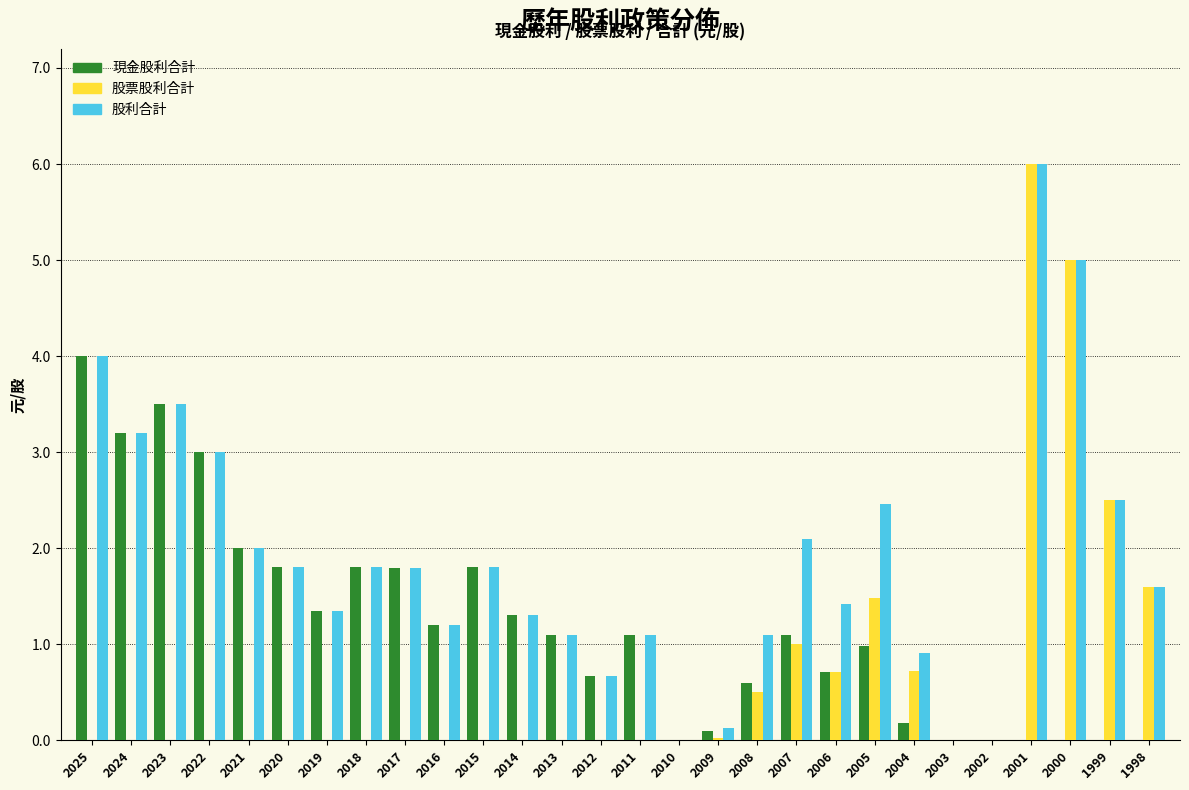

The 現金股利合計 series shows 1.3 at 2014. True or false?

True